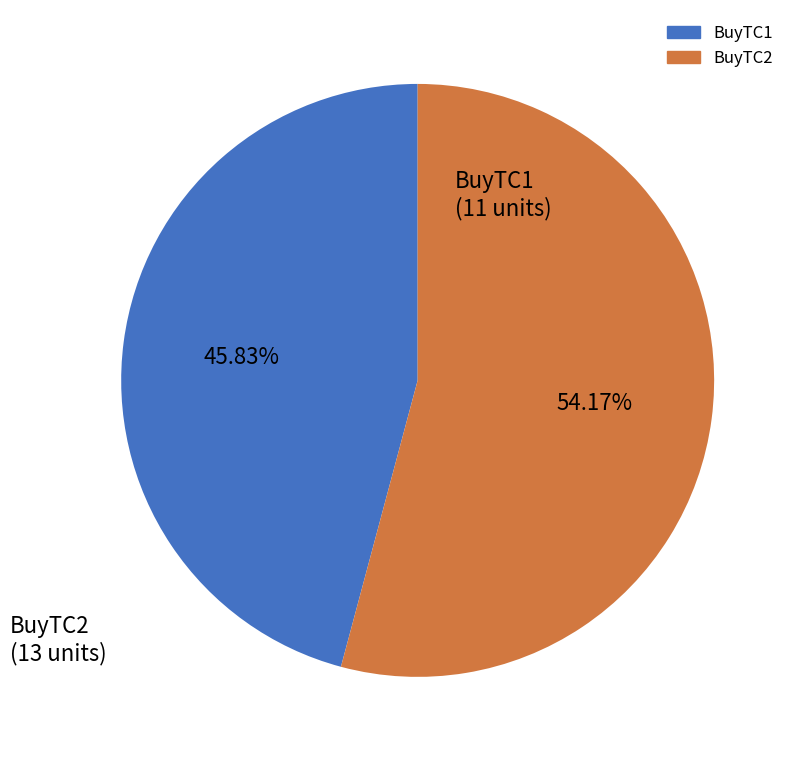

Is BuyTC2 the majority of the pie?

Yes